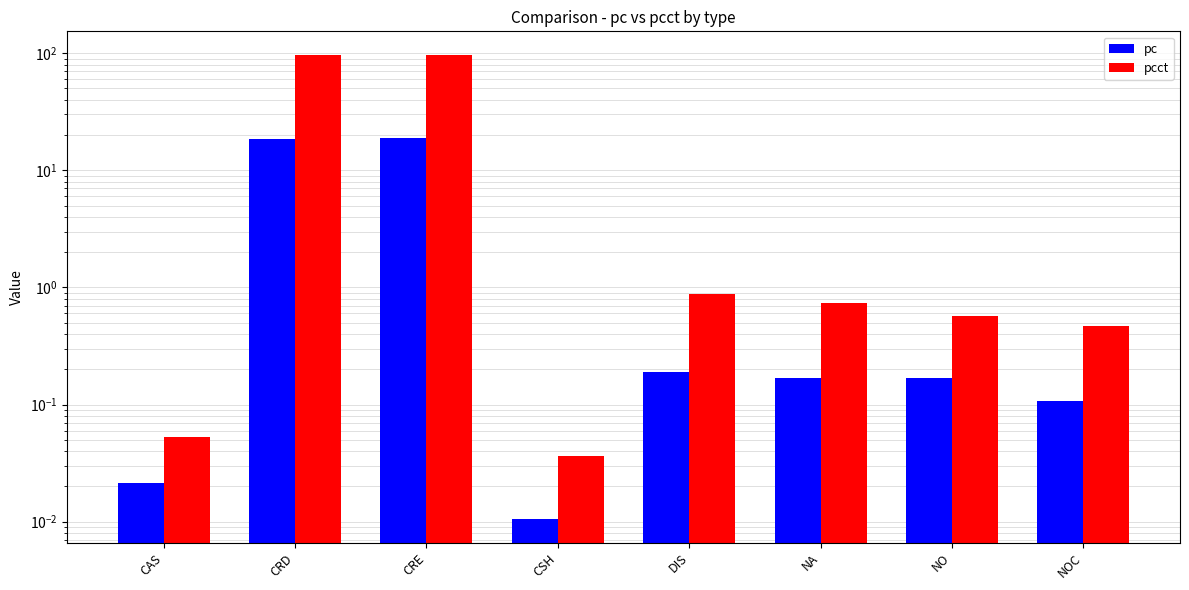

At which category does the chart reach its peak across all series?

CRE